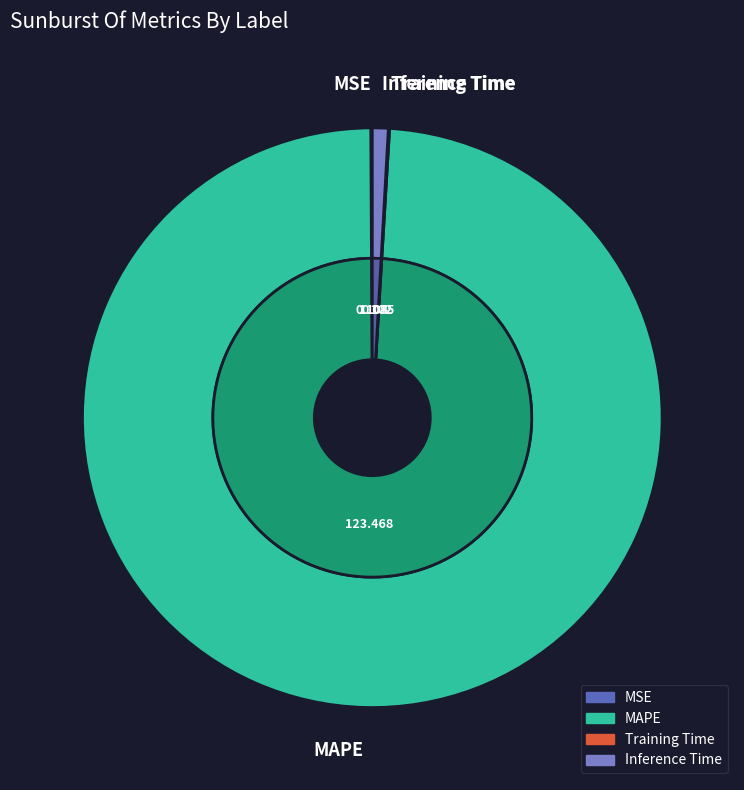

Approximately how many times larger is the value at MAPE compared to Inference Time?

112.1